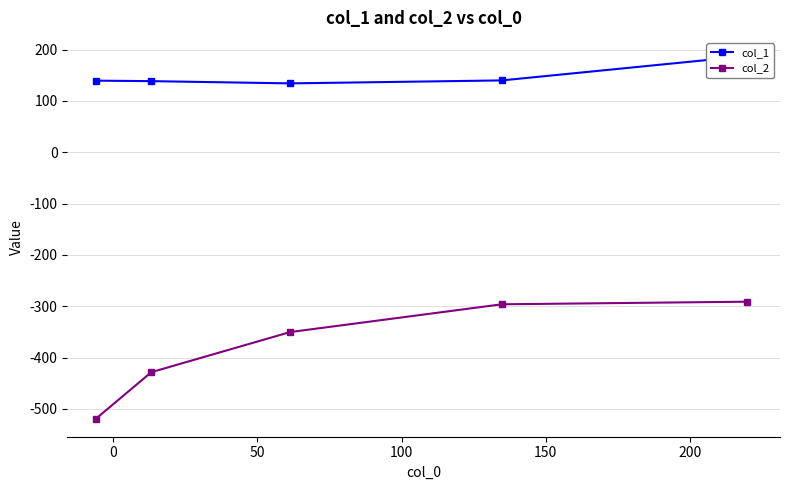

What is the value of the col_2 point at the 2nd from the left?

-428.5